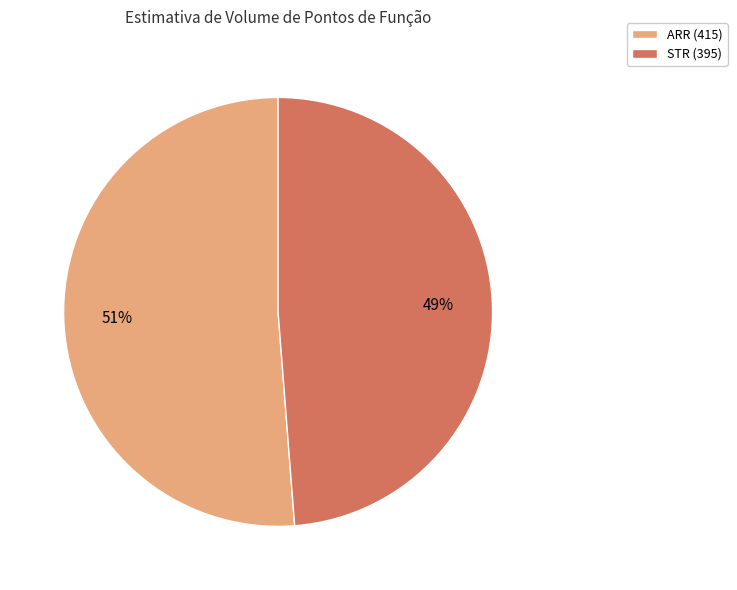

What is the largest slice in the pie chart?

ARR (415)